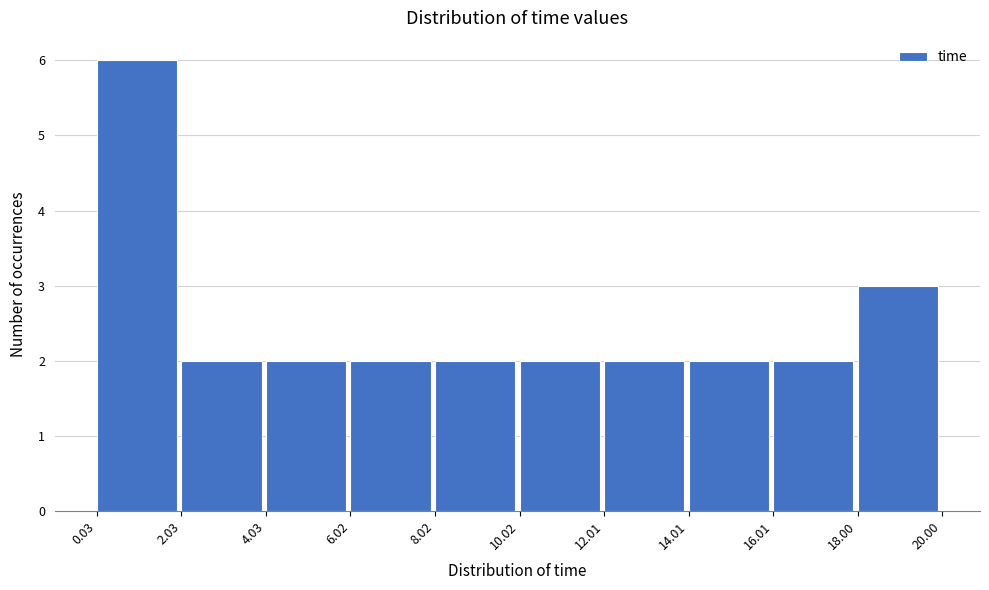

Over which range of the x-axis is the bar tallest?

0.03 to 2.03